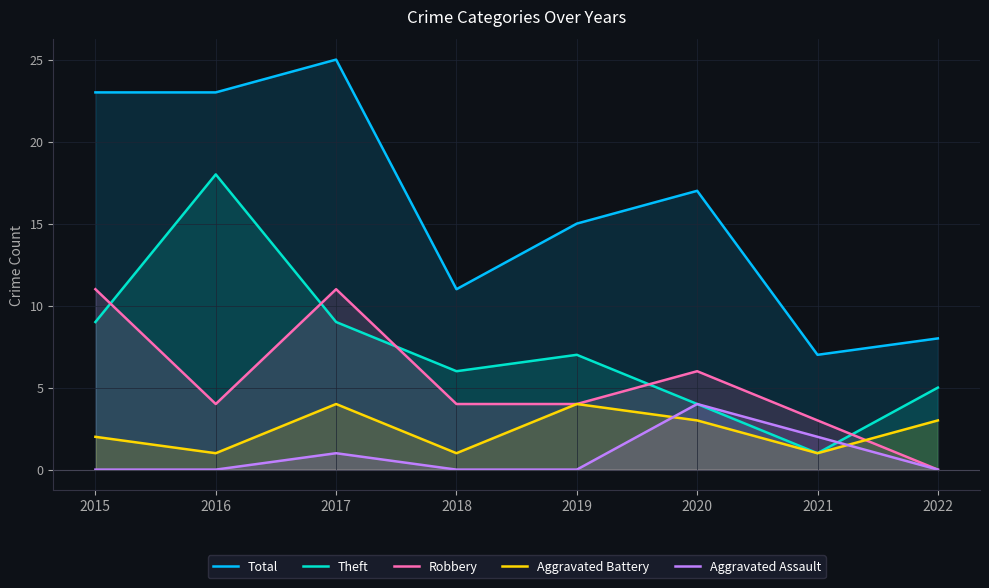

What is the spread (max minus min) of values at 2015?

23